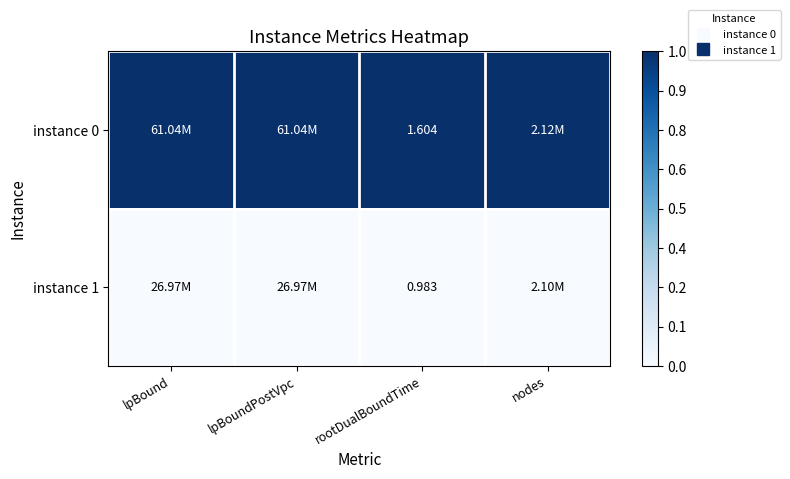

Which series has the largest range (max minus min)?

instance 0